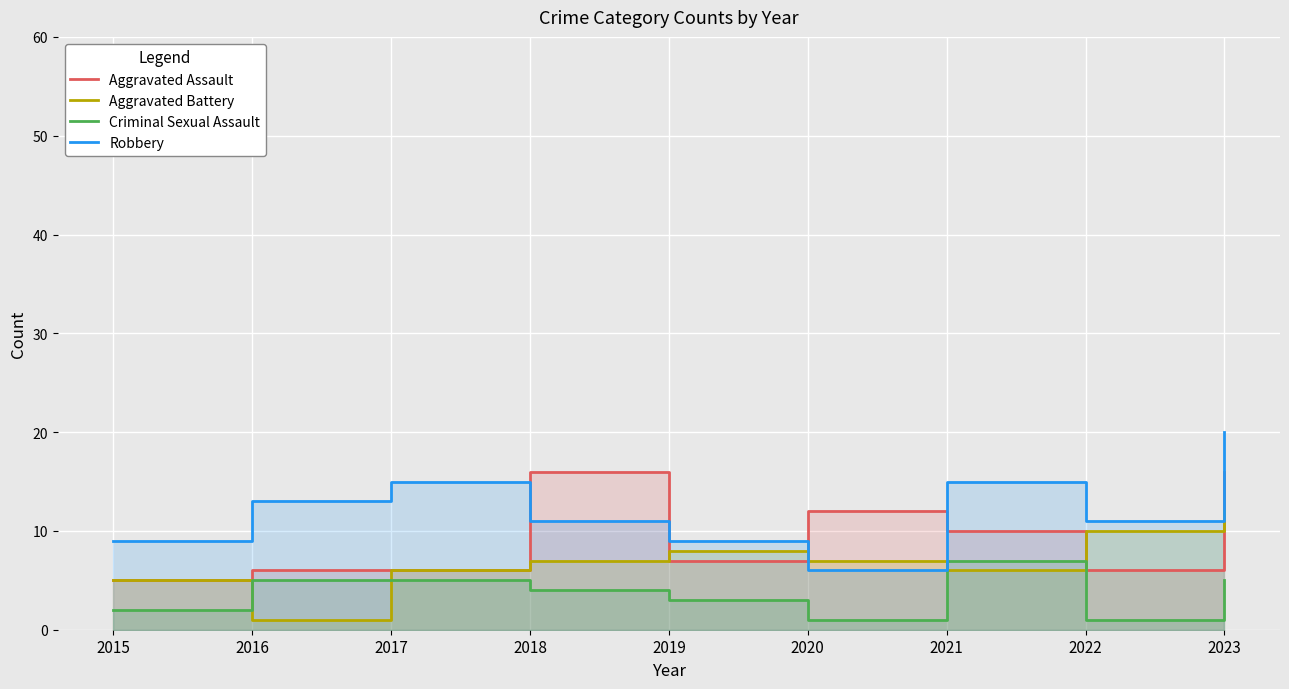

List the series in order of their peak value, highest first.

Robbery, Aggravated Assault, Aggravated Battery, Criminal Sexual Assault